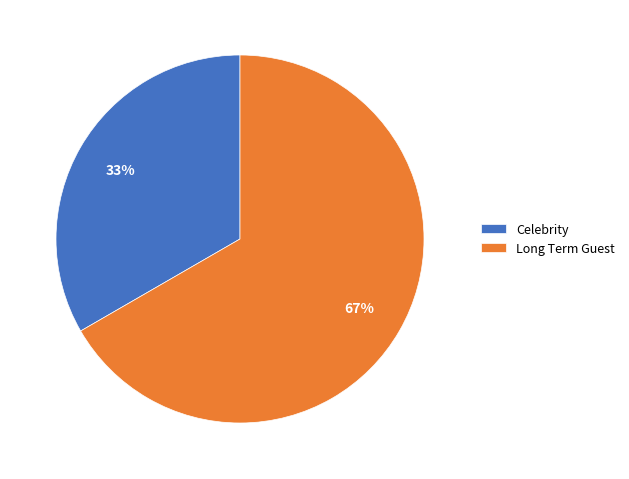

To the nearest percent, what portion does Celebrity represent?

33%